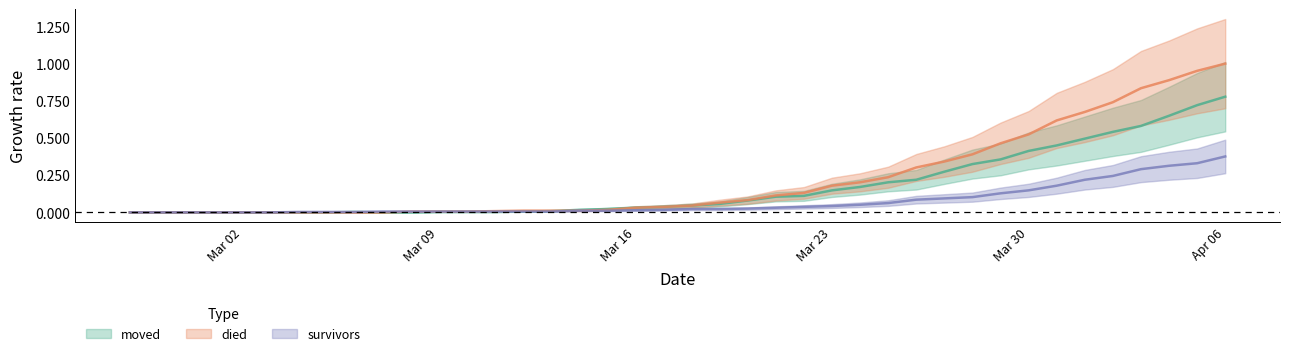

At how many categories does at least one series exceed 0?

34